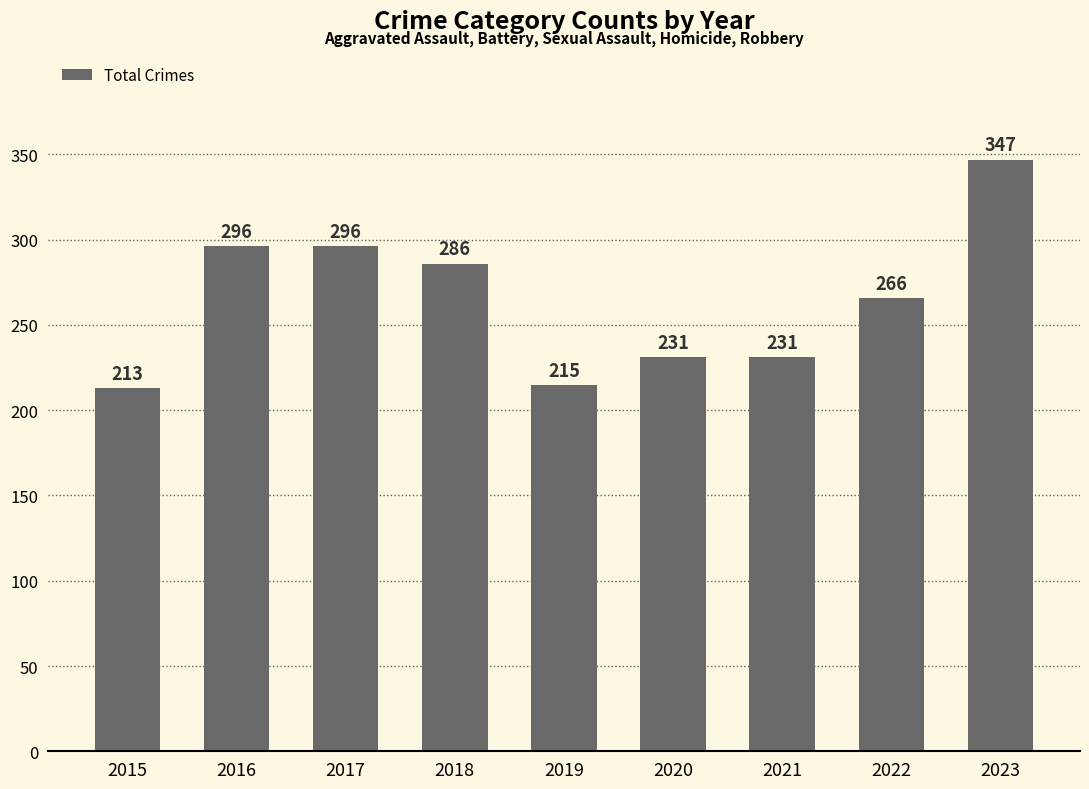

The chart shows a value of 296 at 2016. True or false?

True